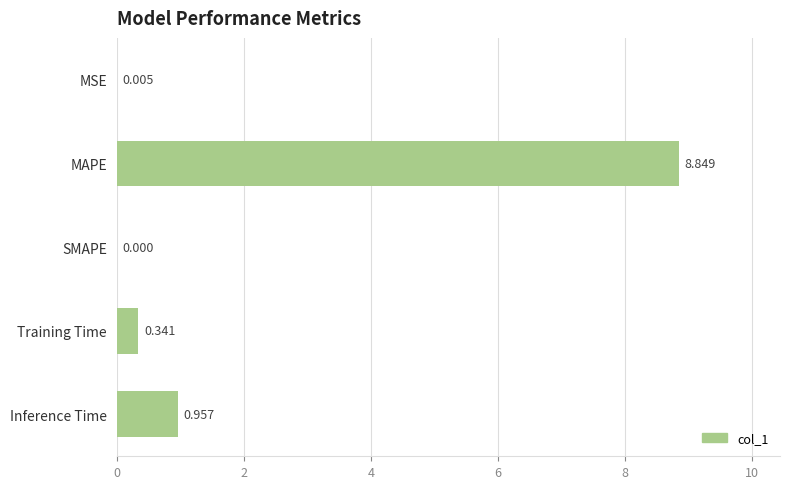

Which has a higher value, Training Time or MSE?

Training Time